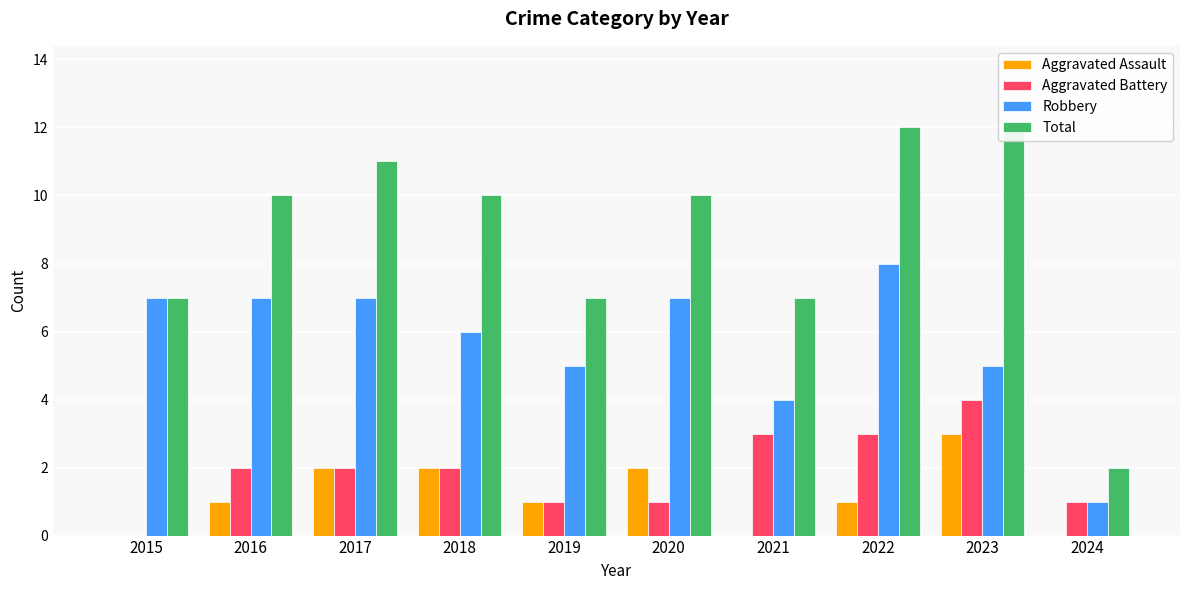

How many values in the Total series are below 10?

4